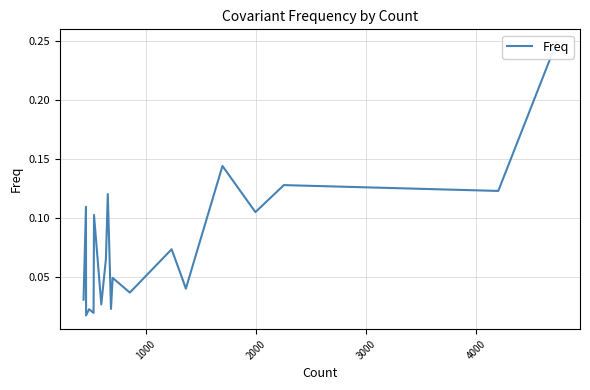

True or false: the data shows 0.0 at 8.

False